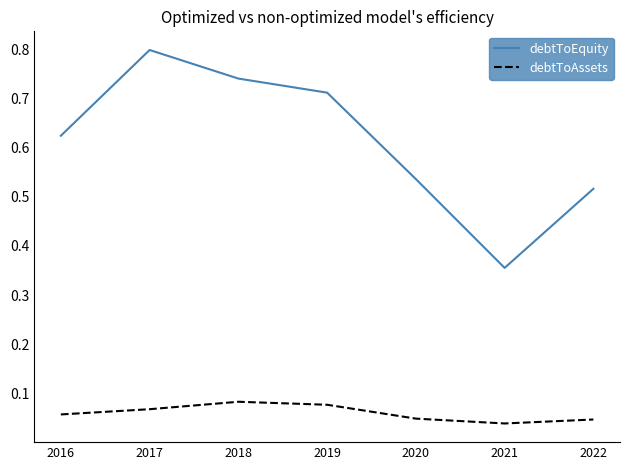

Which series has the largest range (max minus min)?

debtToEquity